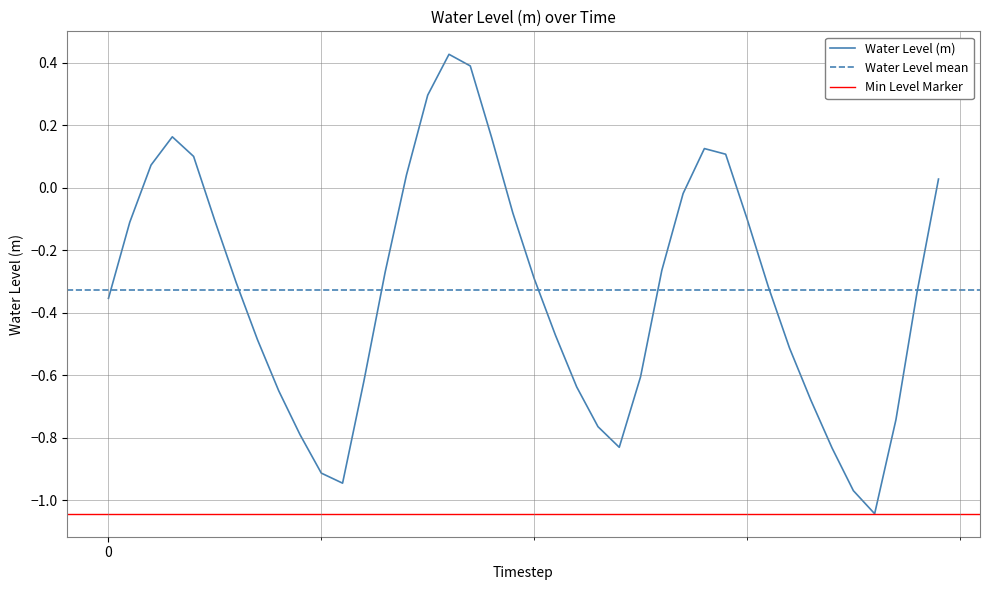

Where is the data nearest to the value 0?

2023-01-19 03:00